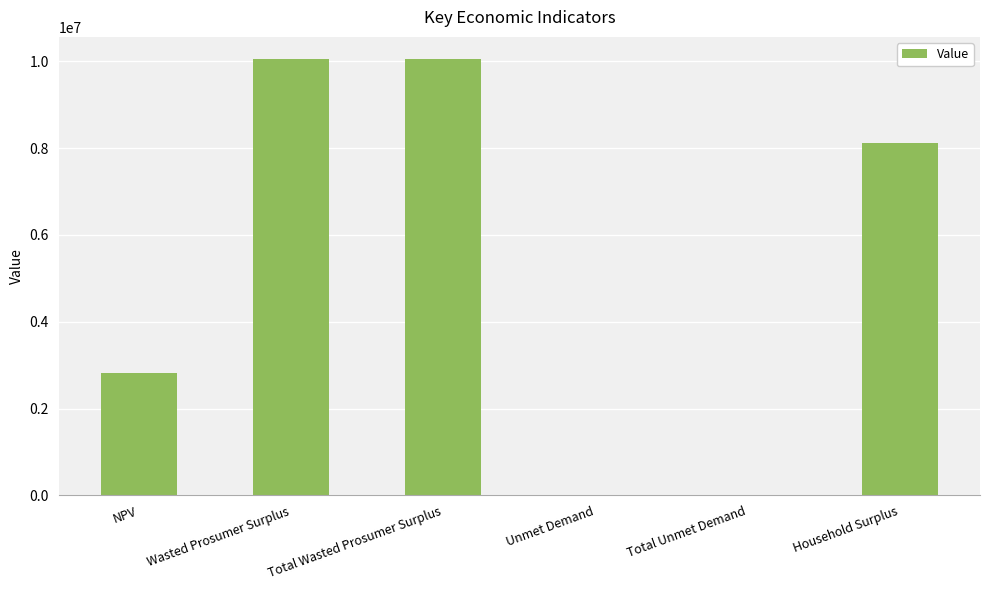

Reading left to right, list all the values displayed in this chart.

NPV=2821845.3	Wasted Prosumer Surplus=10058448.1	Total Wasted Prosumer Surplus=10058448.1	Unmet Demand=5176.2	Total Unmet Demand=5176.2	Household Surplus=8123560.0